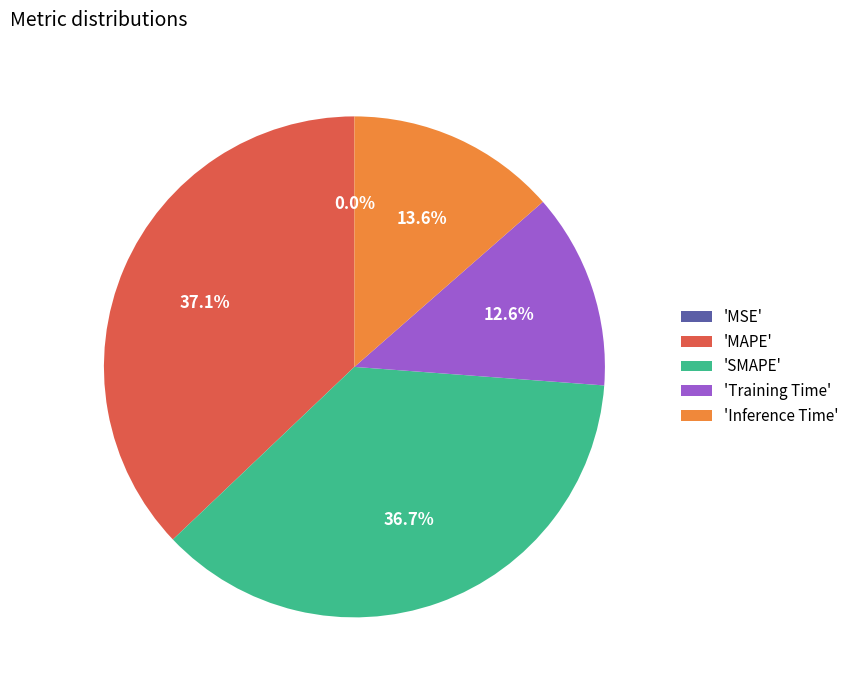

Is there any slice that represents more than half of the pie?

No